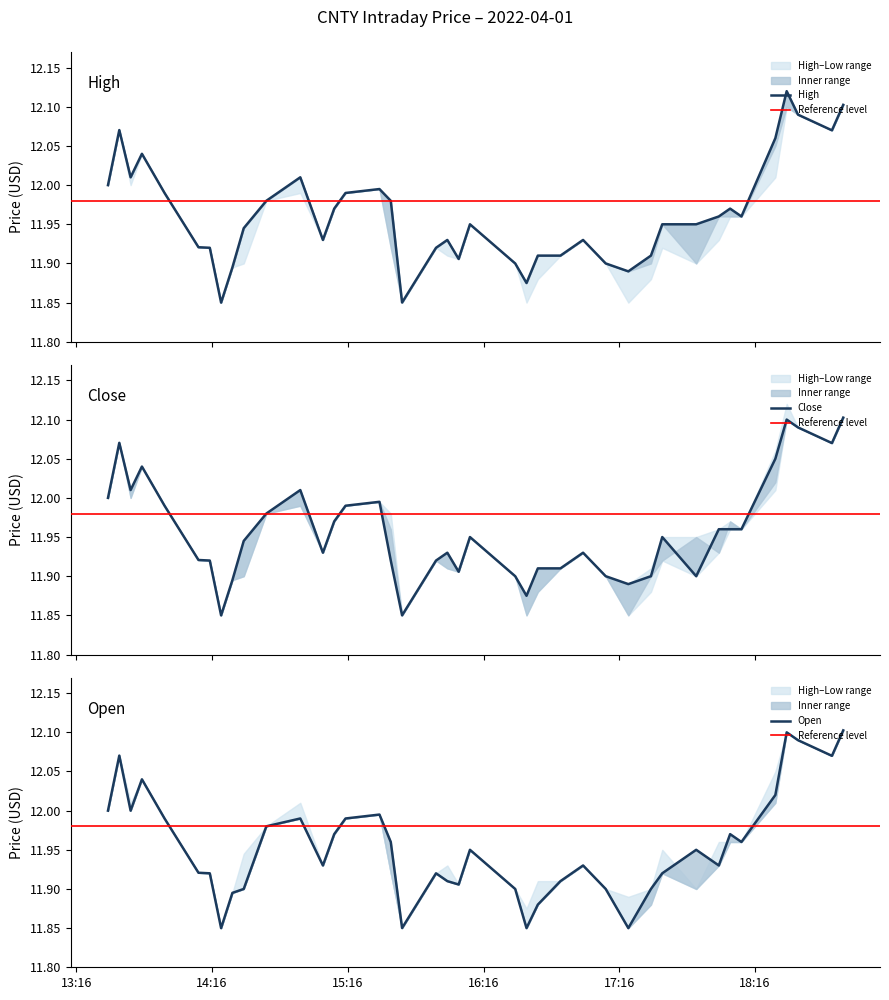

How many interior local peaks does the high series have?

9